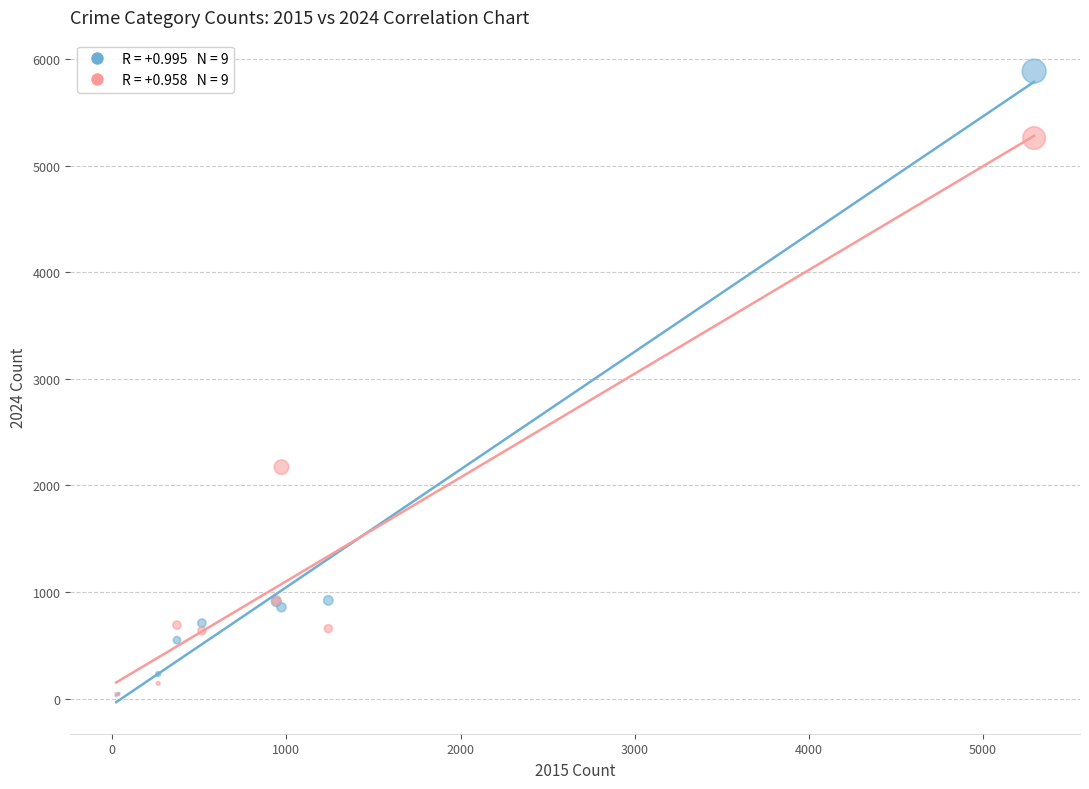

Across all series, what Y value is closest to 2957?

2172